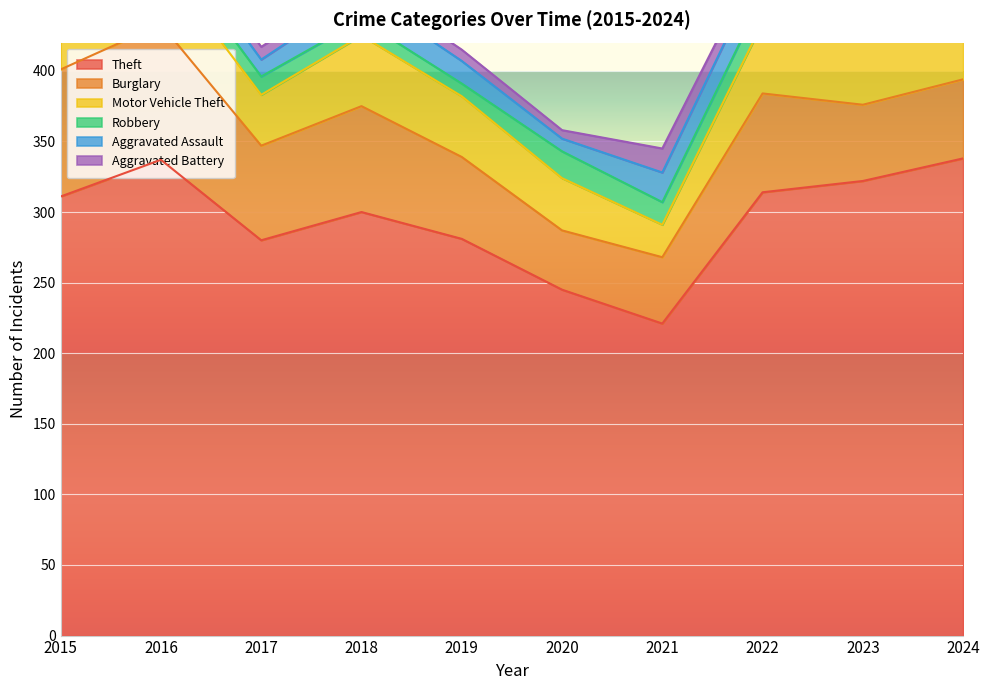

At which label does Theft reach its peak?

2024